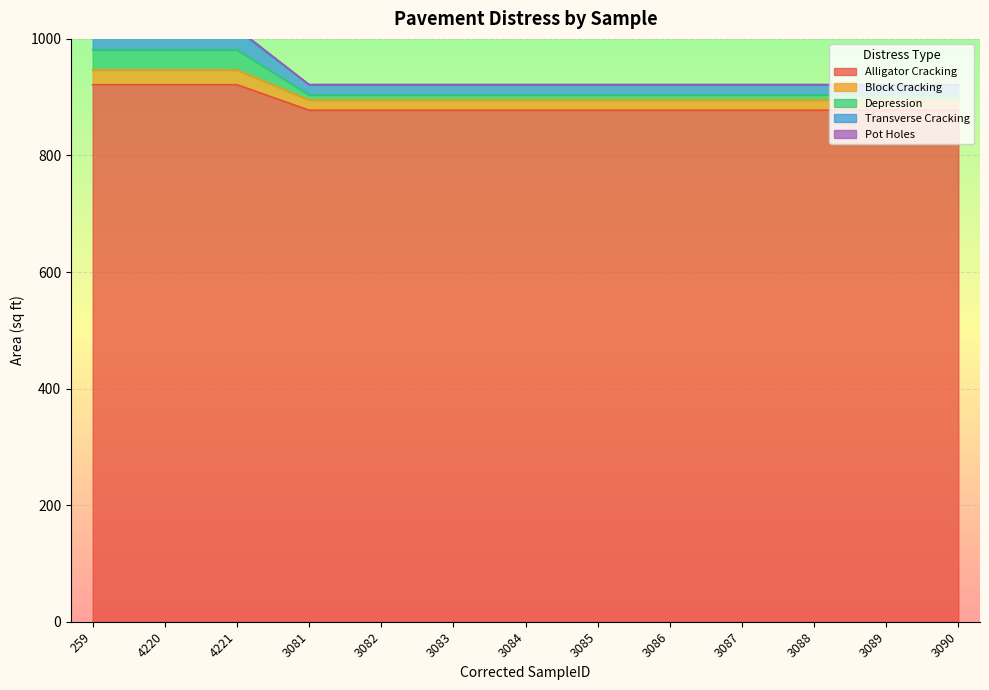

Which series changed the most between 3087 and 3090?

Alligator Cracking